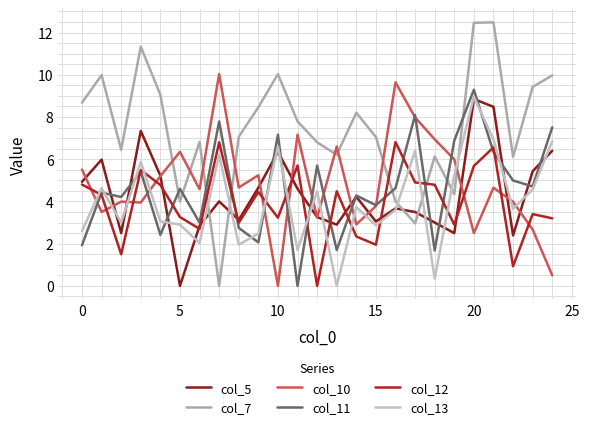

Which series has the widest spread of values?

col_7